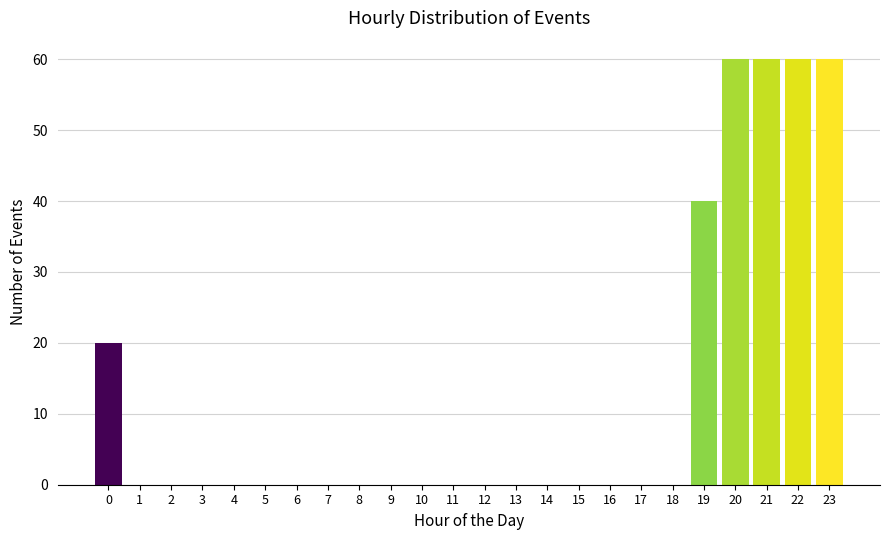

Reading left to right, what are all the values shown in this chart?

0=20	1=0	2=0	3=0	4=0	5=0	6=0	7=0	8=0	9=0	10=0	11=0	12=0	13=0	14=0	15=0	16=0	17=0	18=0	19=40	20=60	21=60	22=60	23=60